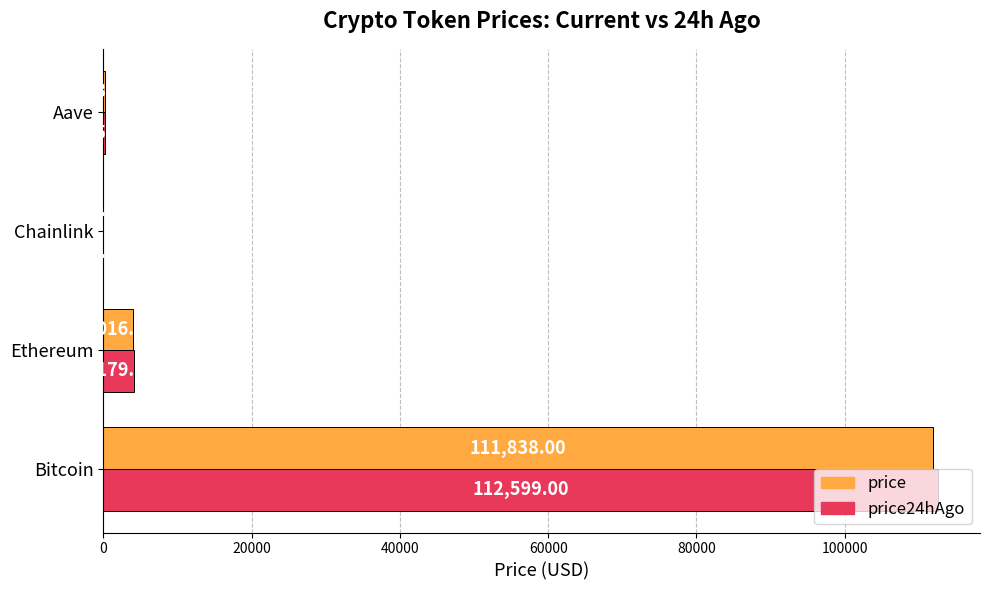

At which category is the sum across all series the highest?

Bitcoin